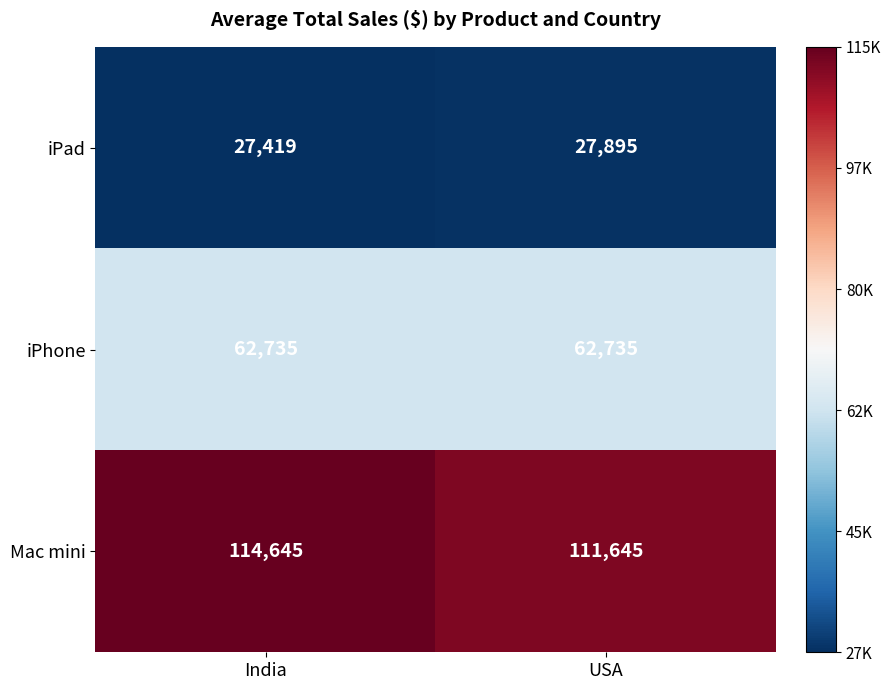

True or false: Mac mini has a value of 198761 at USA.

False